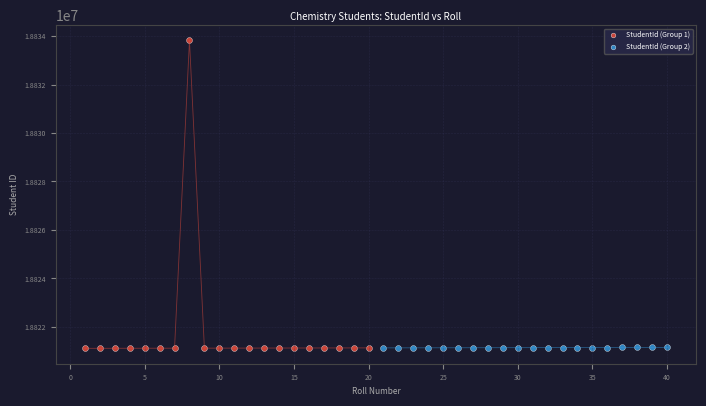

Which series reaches the maximum Y coordinate?

StudentId (Group 1)